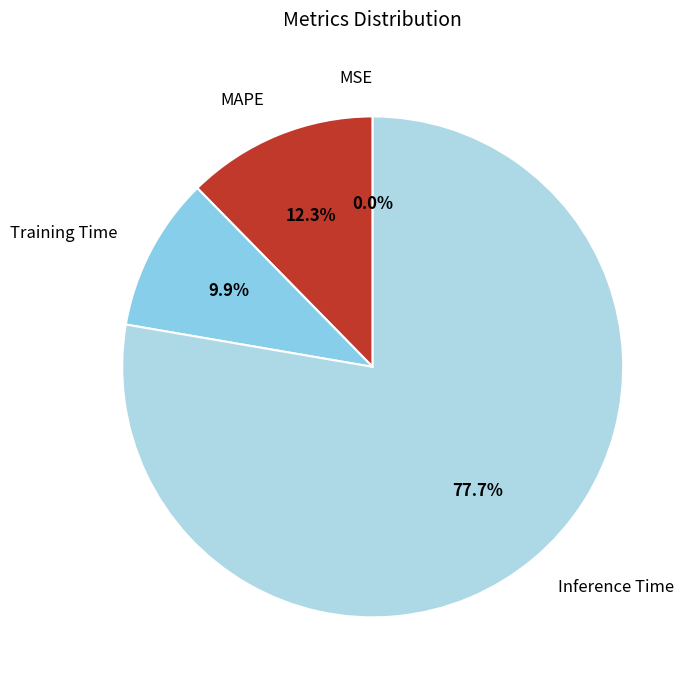

Combined, do Training Time and Inference Time account for over 50%?

Yes